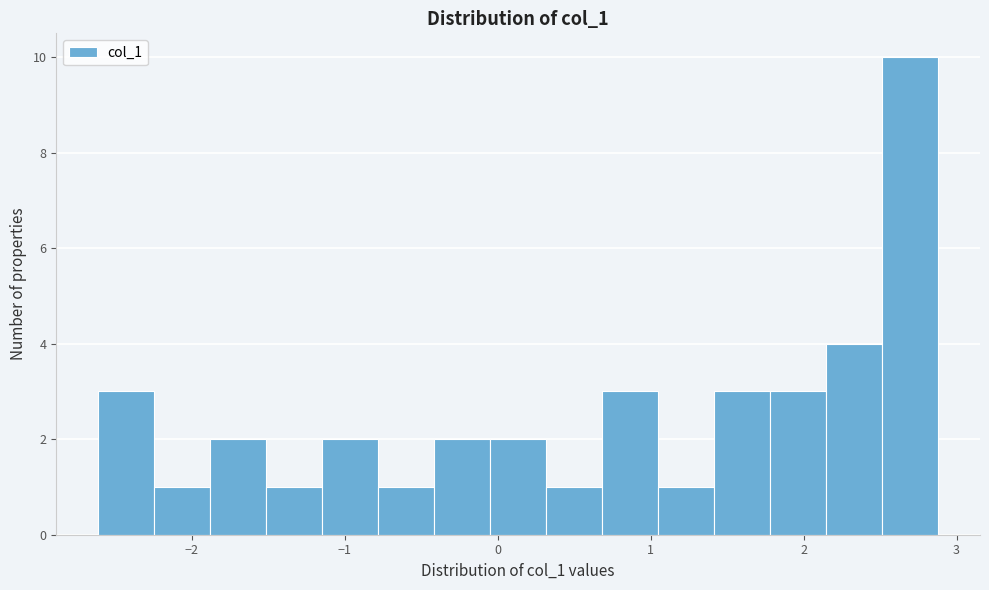

Read against the x-axis, roughly where is the centre of the tallest bar?

2.7